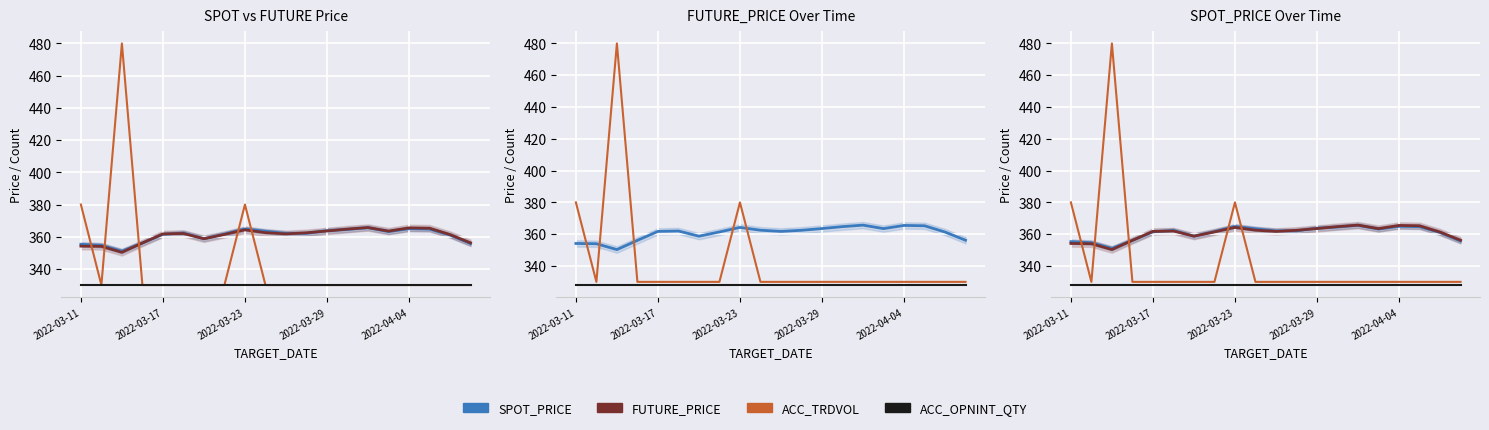

What is the value of the SPOT_PRICE point at the 6th from the left?

362.3